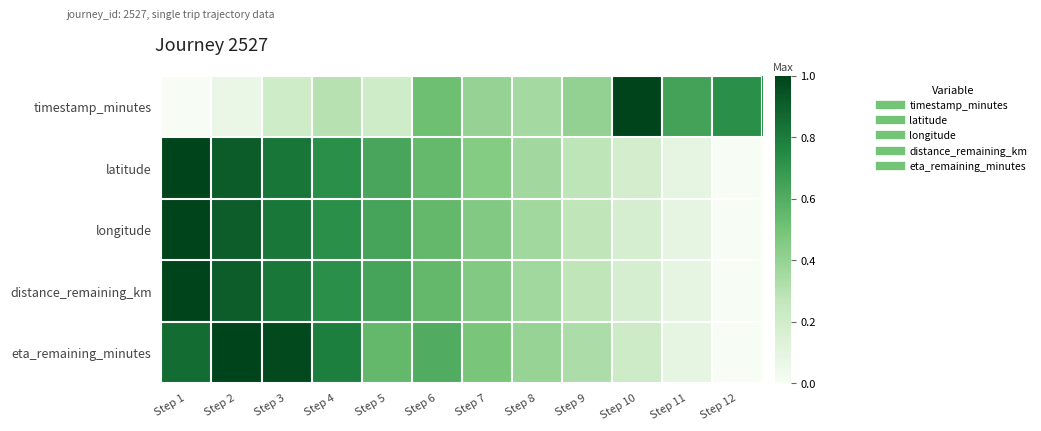

Count the number of data series in this chart.

5